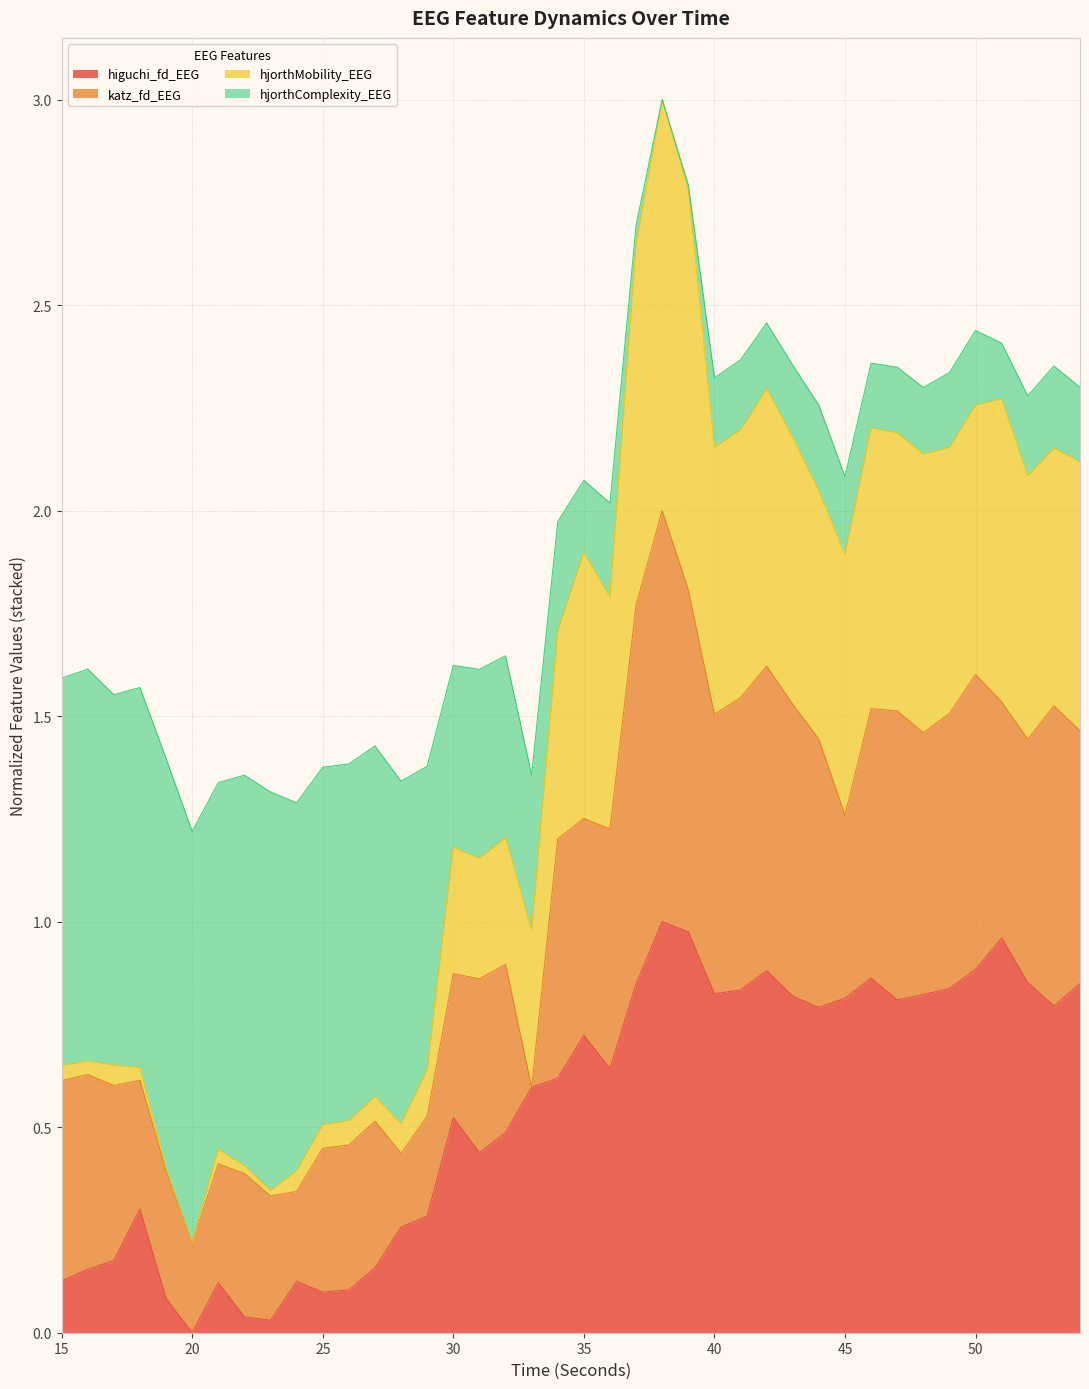

True or false: higuchi_fd_EEG has more than 2 points higher than both neighbors.

True